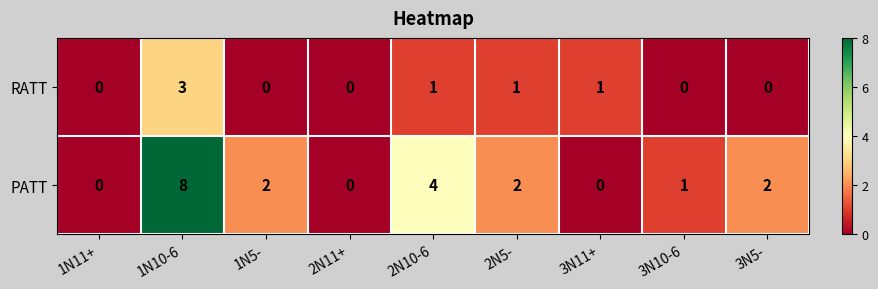

Which series changed the most between 1N5- and 2N5-?

RATT